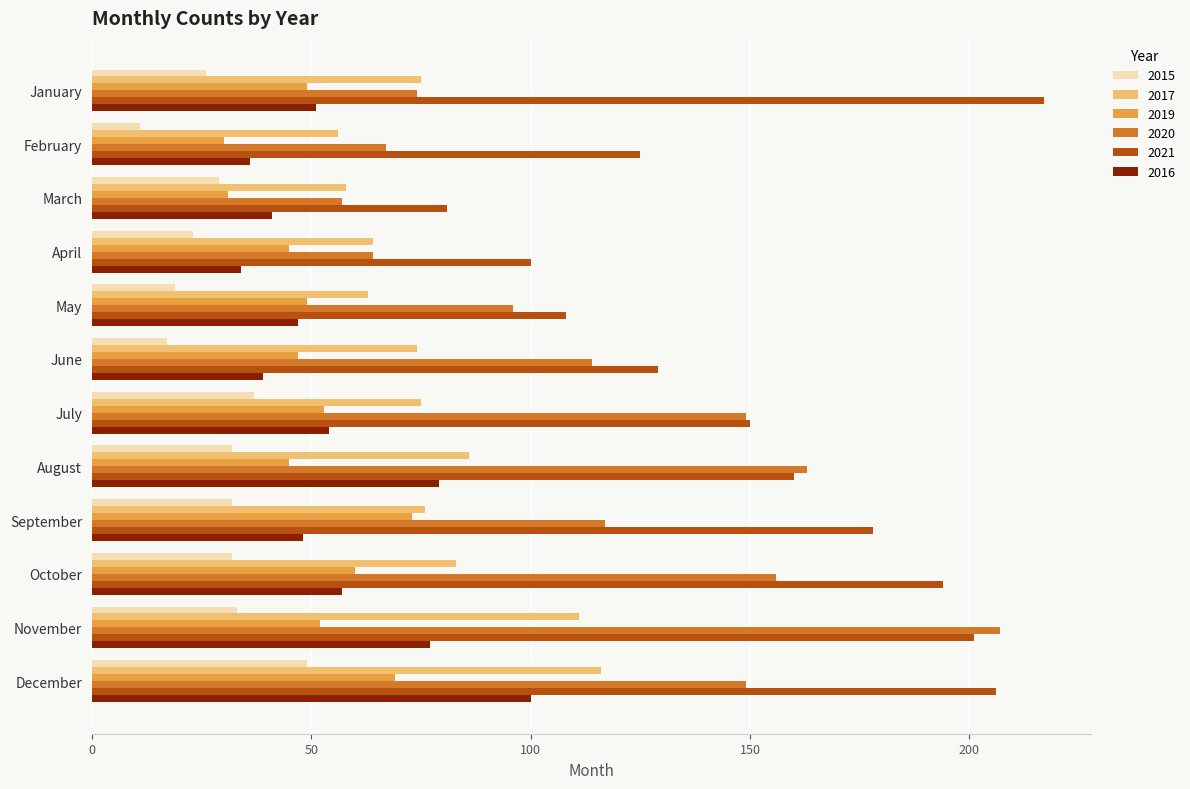

What is the difference between the second highest and minimum values in the 2016 series?

45